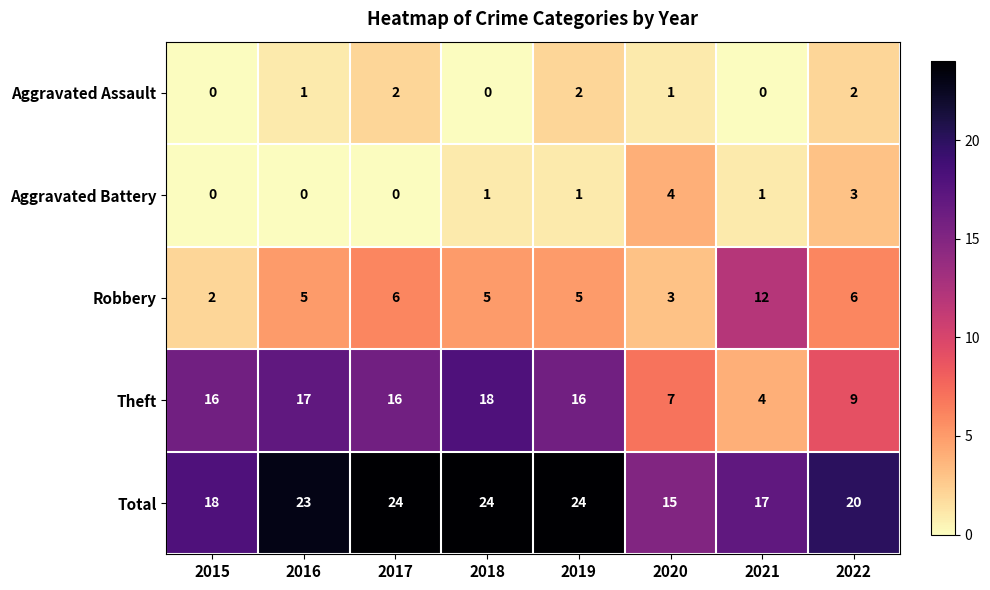

The Robbery series shows 6 at 2017. True or false?

True